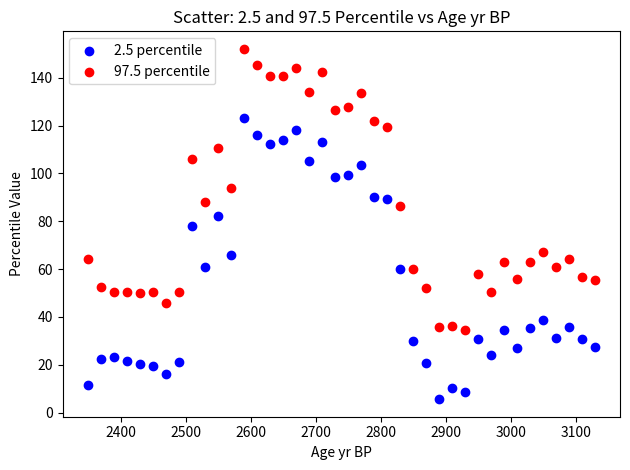

Which series reaches the minimum Y coordinate?

2.5 percentile